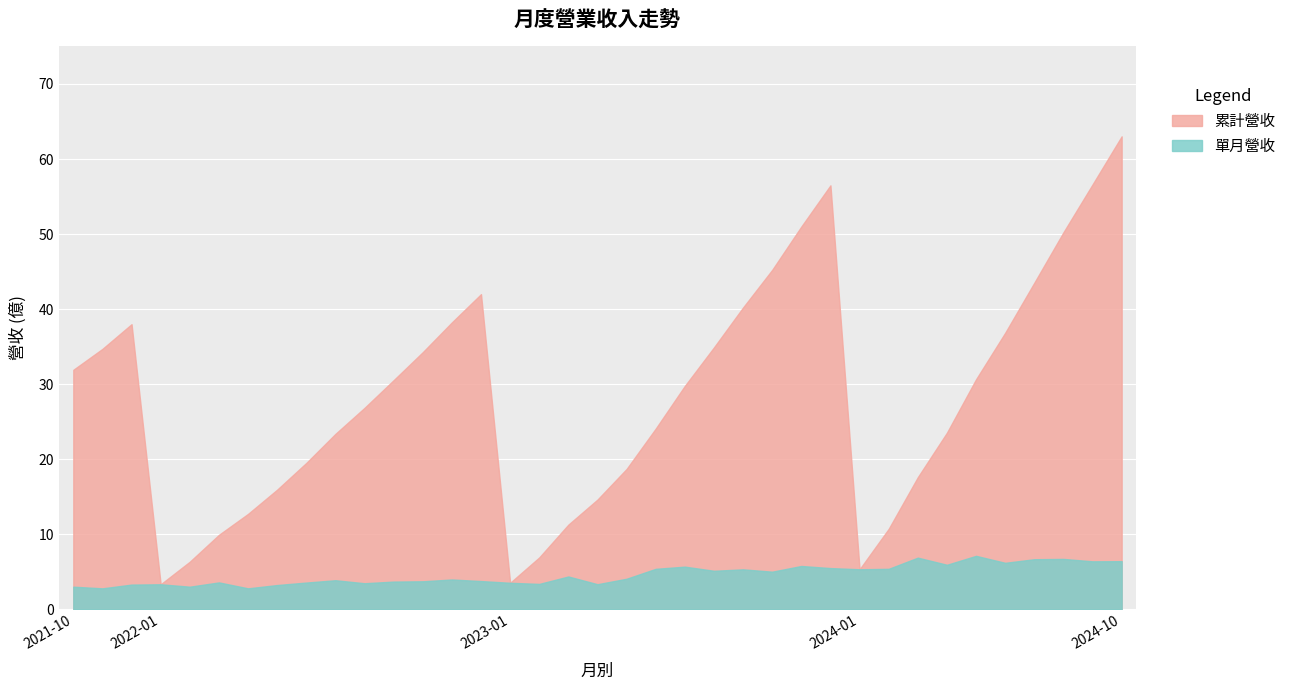

Which series changed the most between 2022-11 and 2022-12?

累計營收(億)